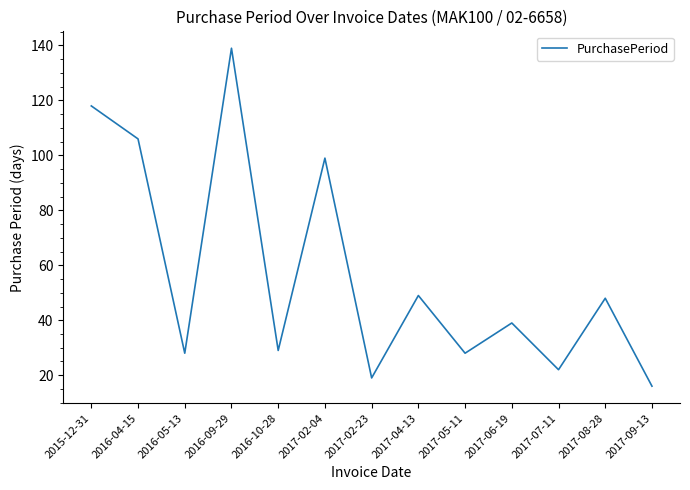

The value at 2016-10-28 is 43. True or false?

False